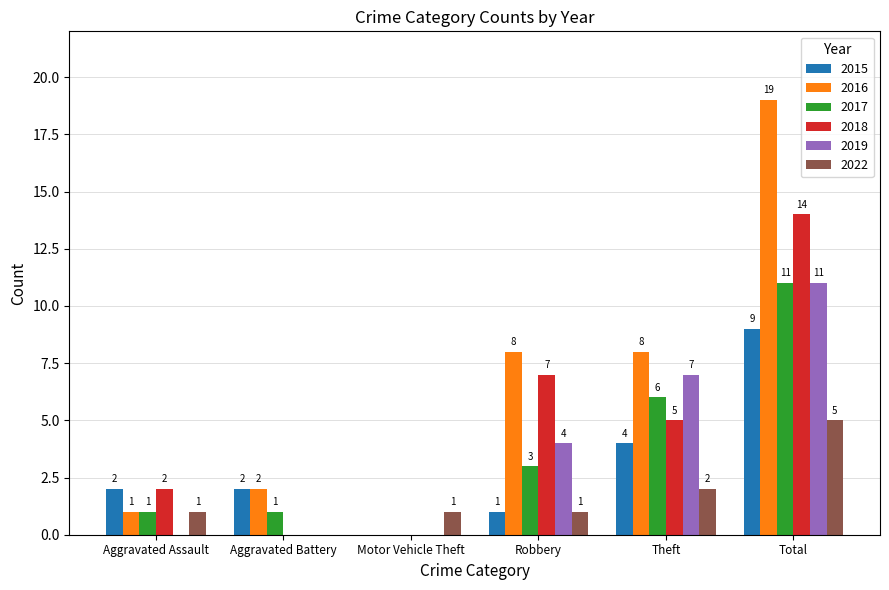

Is the value of 2015 at Aggravated Assault greater than the value of 2019 at Total?

No